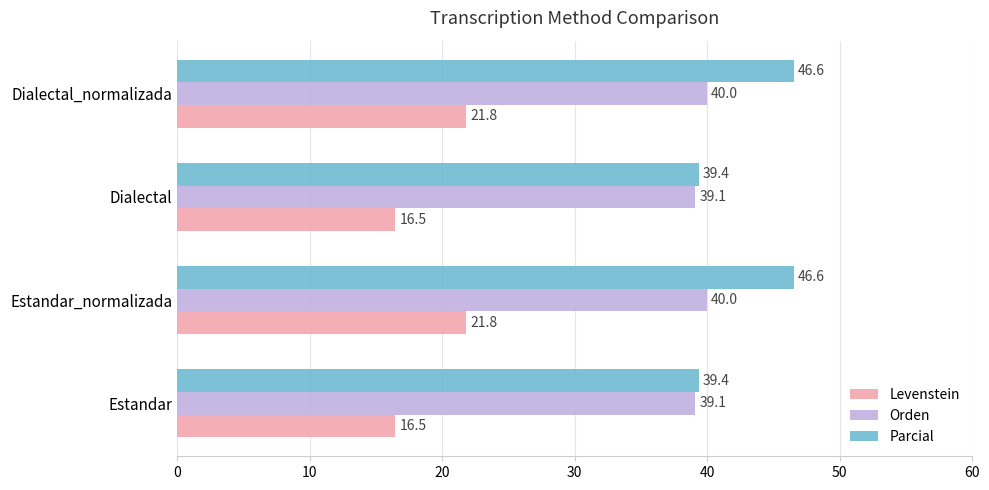

Is the value of Parcial at Dialectal greater than the value of Orden at Estandar_normalizada?

No